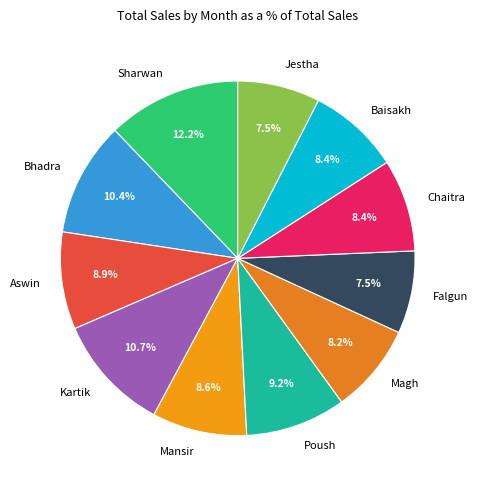

The Mansir slice represents 15% of the pie. True or false?

False